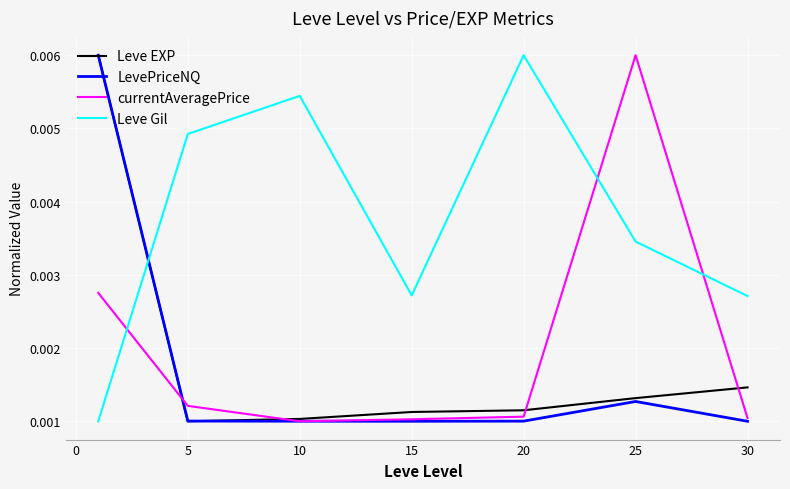

Which series has the largest total across all categories?

Leve Gil